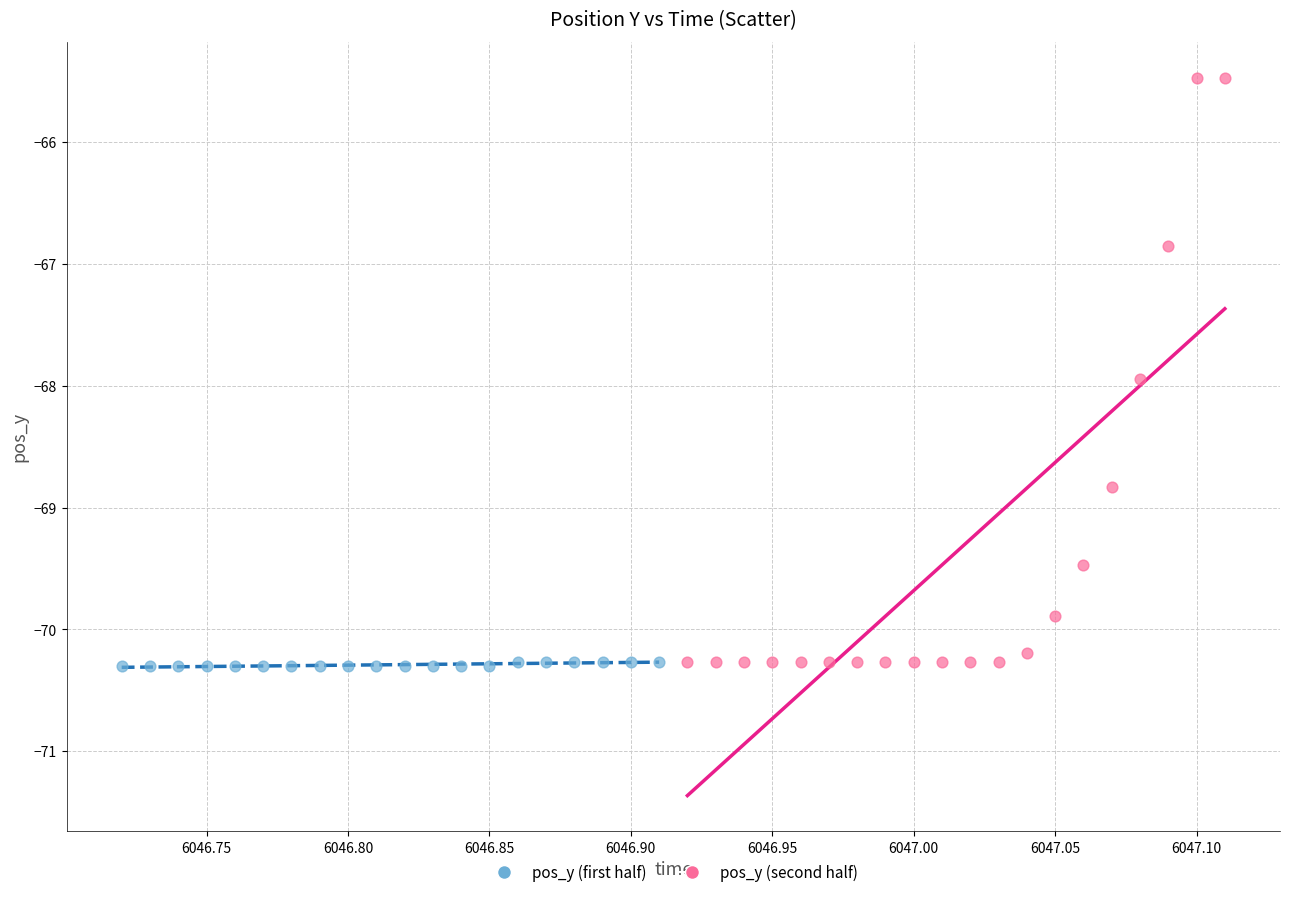

Which series has the widest spread of Y values?

pos_y (second half)